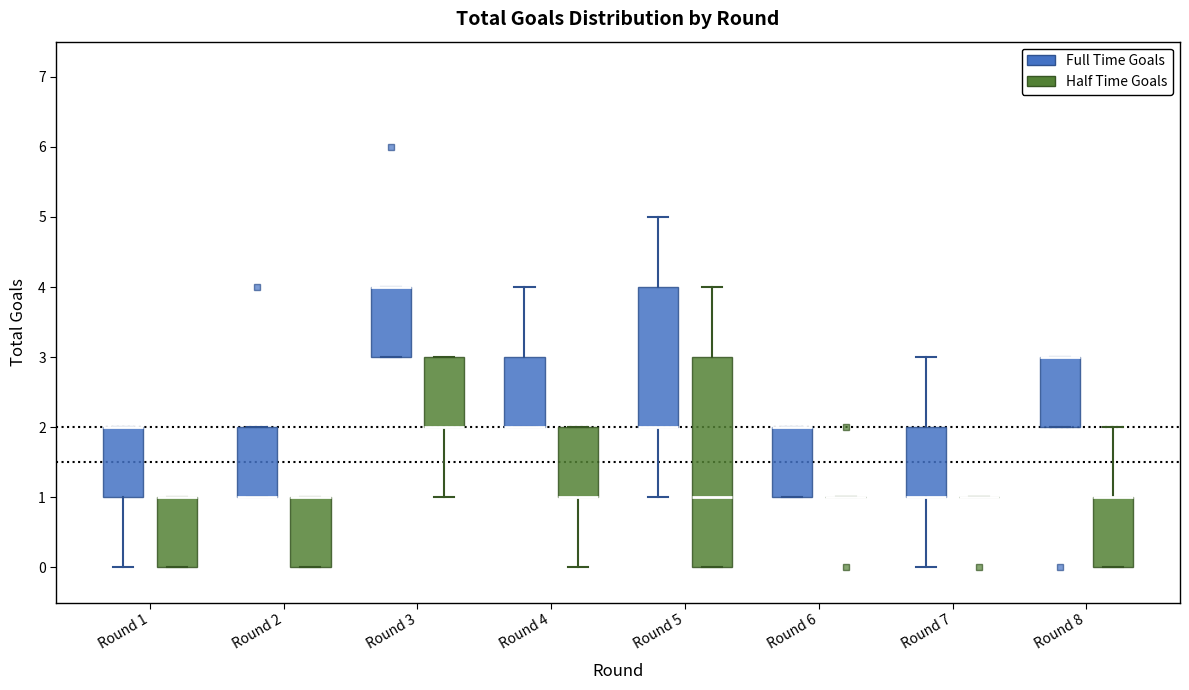

Which box is the tallest, from its lower edge to its upper edge?

Round 5 (Half Time Goals)